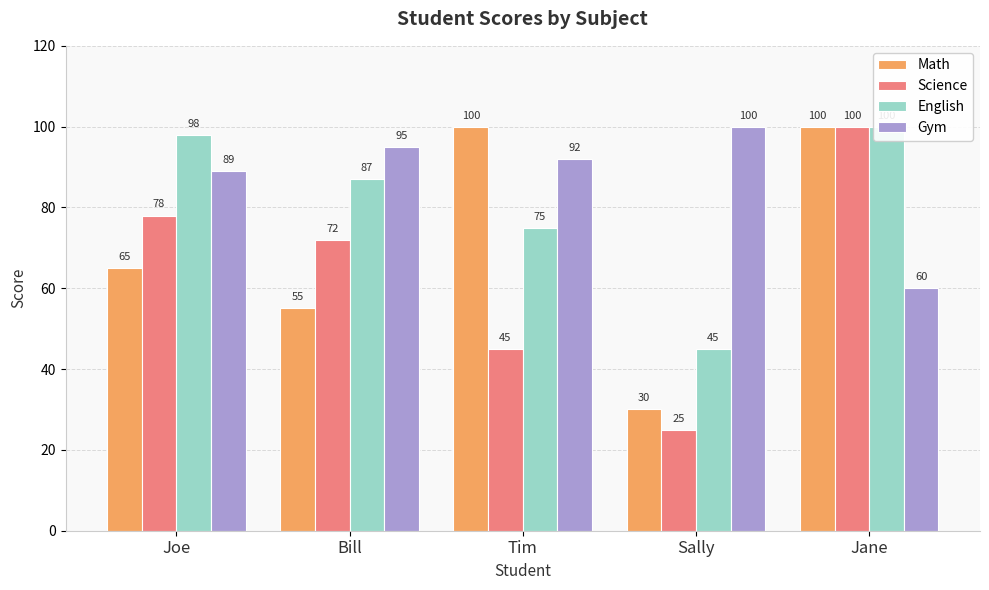

Is it true that English equals 118 at Tim?

False